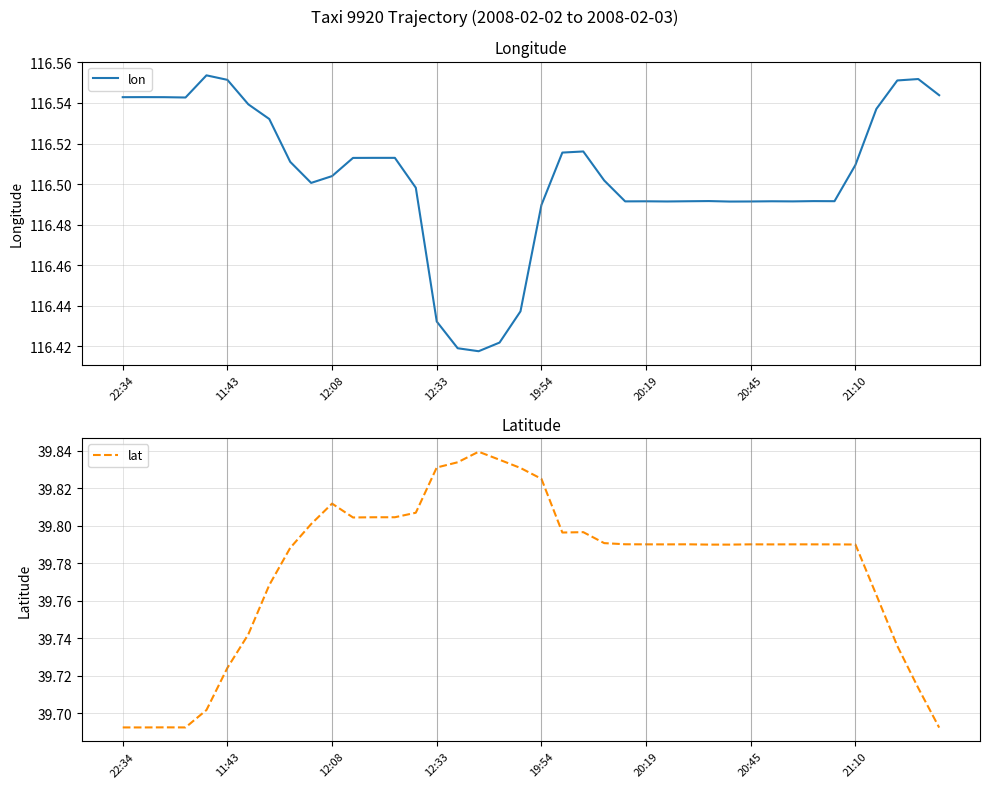

Between 11:43 and 17, which is larger?

11:43